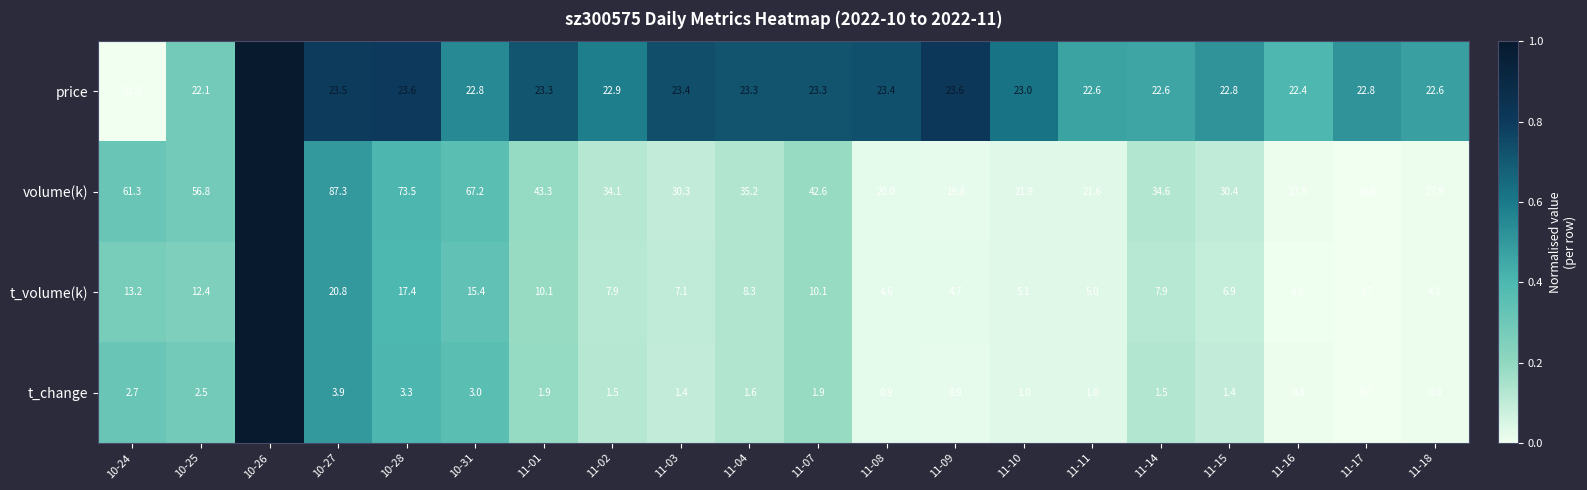

Which series has the widest spread of values?

volume(k)